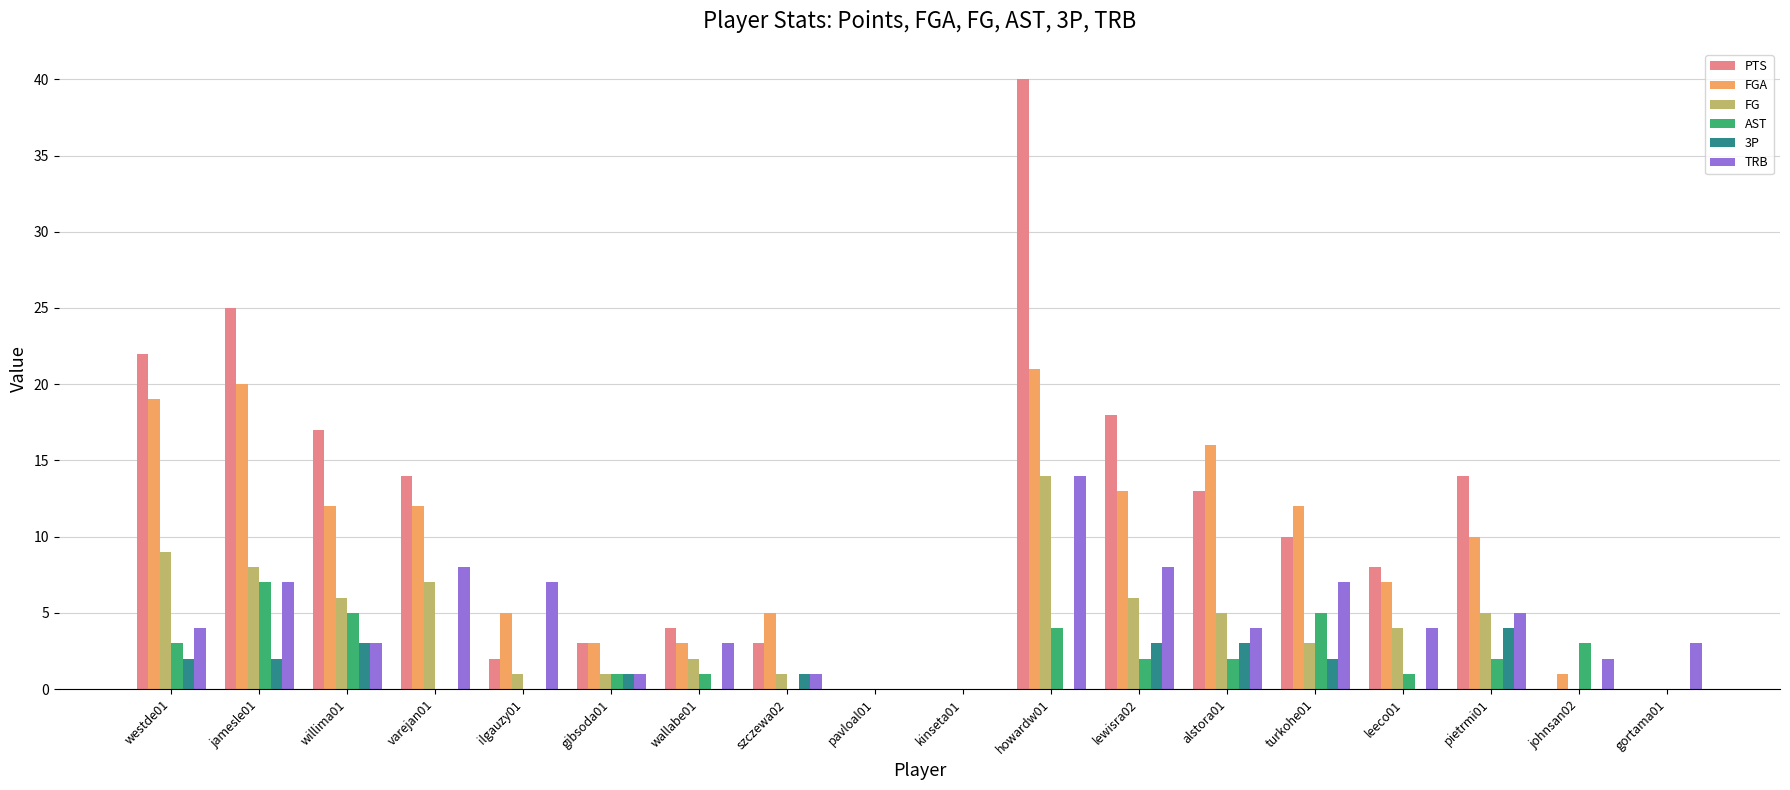

What is the difference between the TRB values at pavloal01 and johnsan02?

2